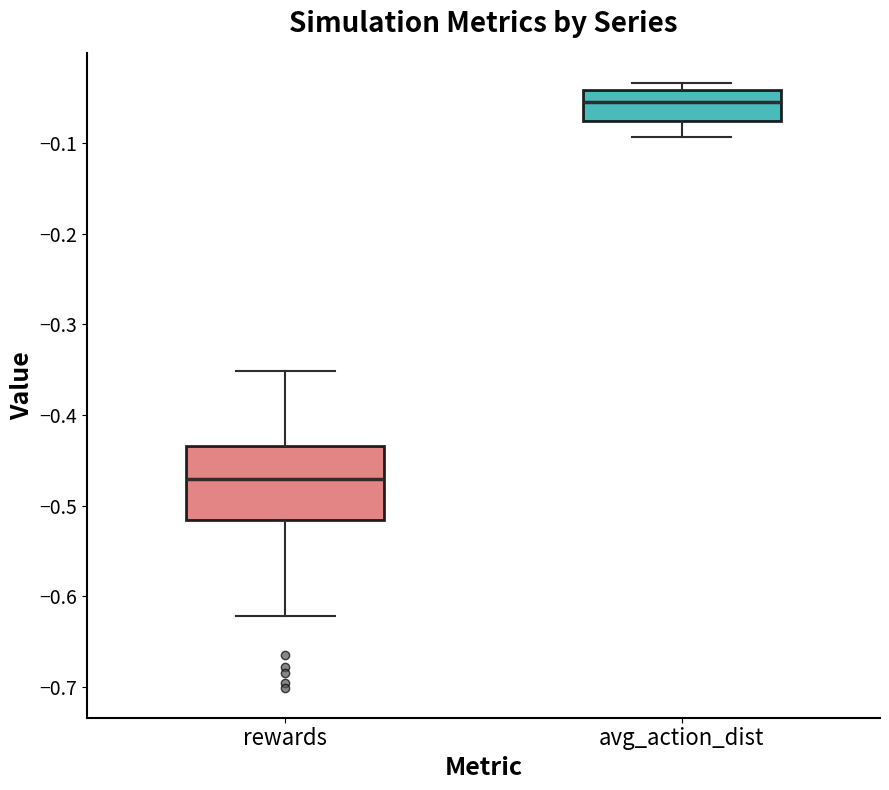

Comparing the boxes themselves (not the whiskers), which one is the tallest?

rewards